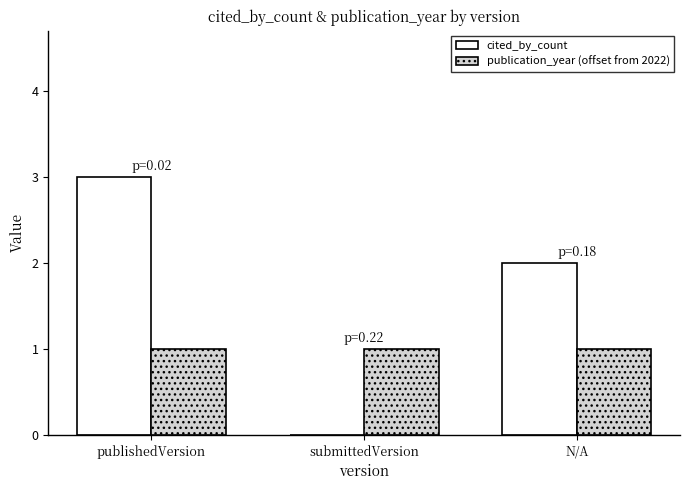

At which category is the sum across all series the highest?

publishedVersion